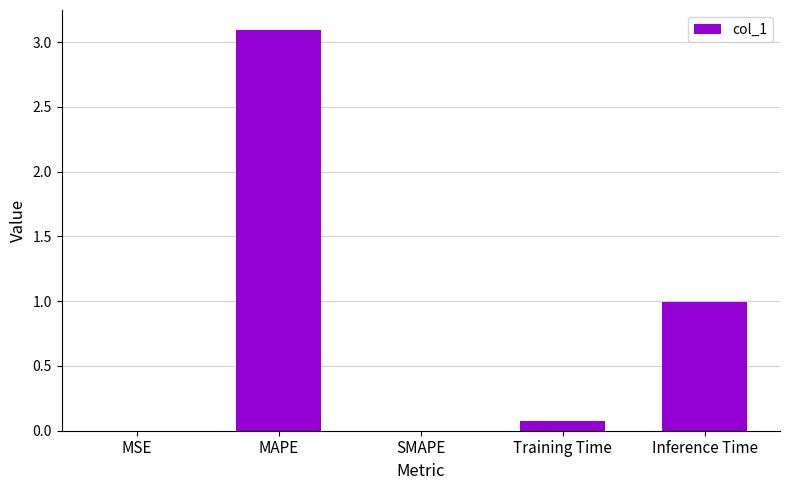

What is the sum of all values?

4.2